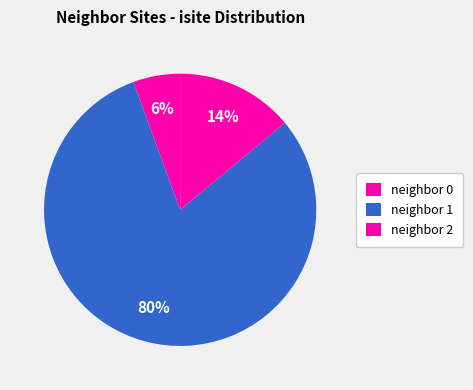

Count the number of slices in the pie.

3